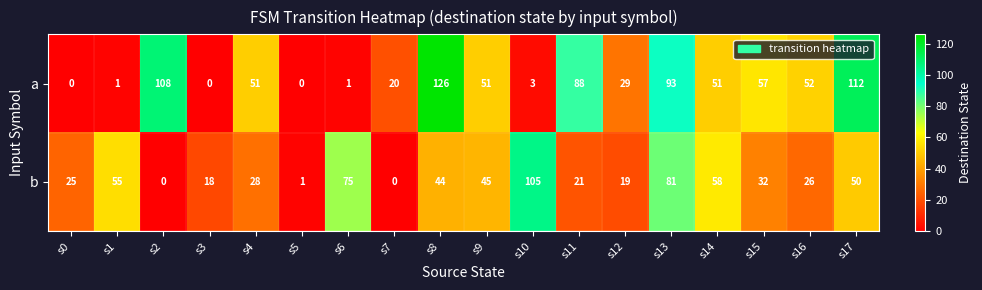

What is the maximum value shown in the chart?

126